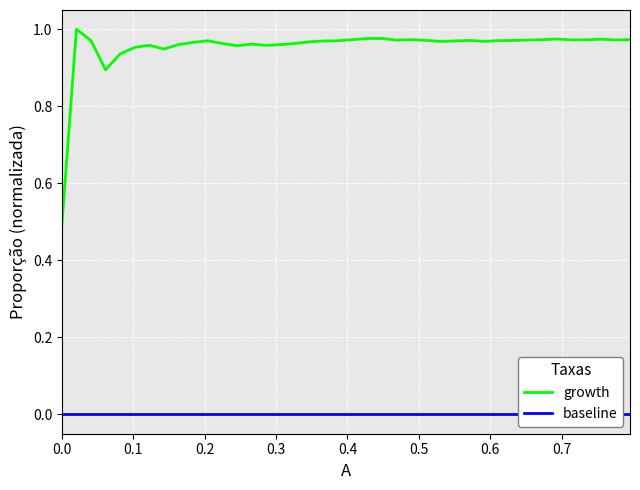

In growth, how many points are lower than both neighbors (excluding endpoints)?

9